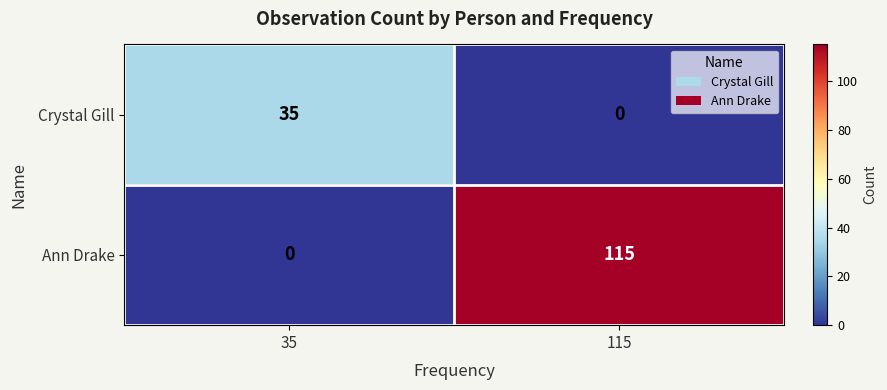

Which series has the largest total across all categories?

Ann Drake